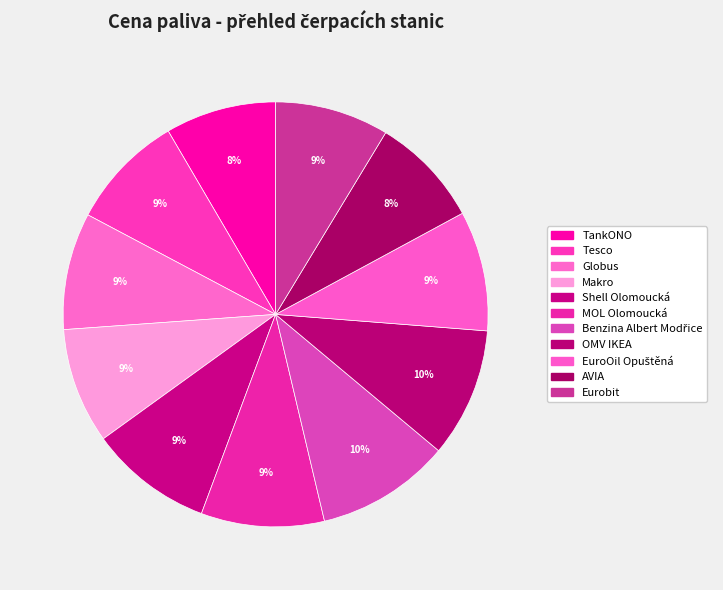

To the nearest percent, what is the combined percentage of OMV IKEA and EuroOil Opuštěná?

19%